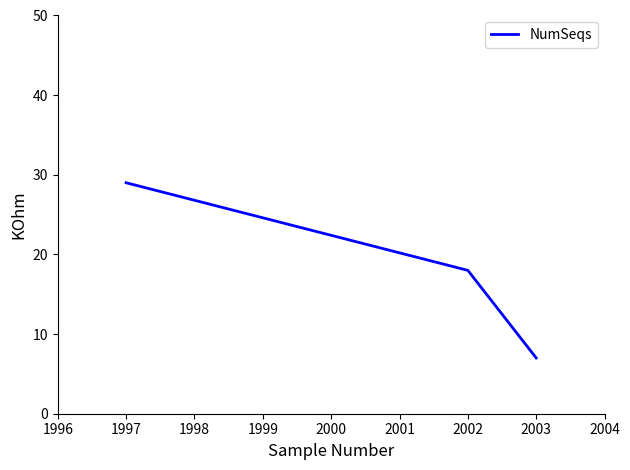

List the labels in order of value, smallest first.

2003, 2002, 1997